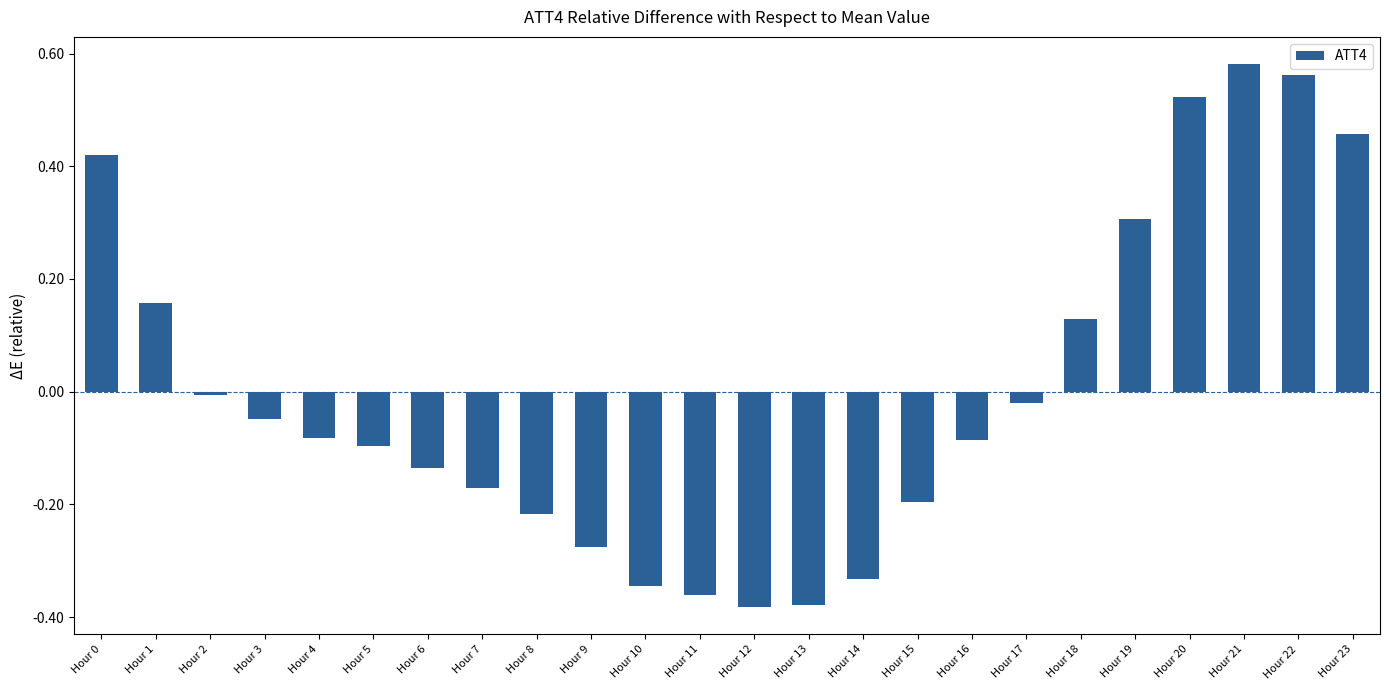

Which label corresponds to the largest value in the chart?

Hour 21